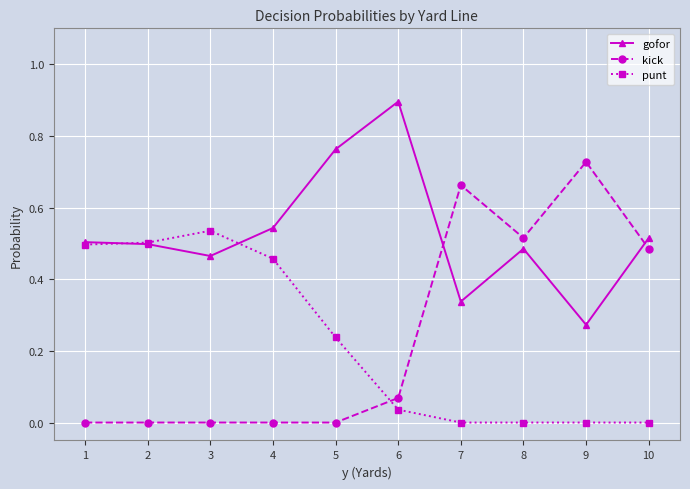

Rank the series at 9 from lowest to highest value.

punt, gofor, kick